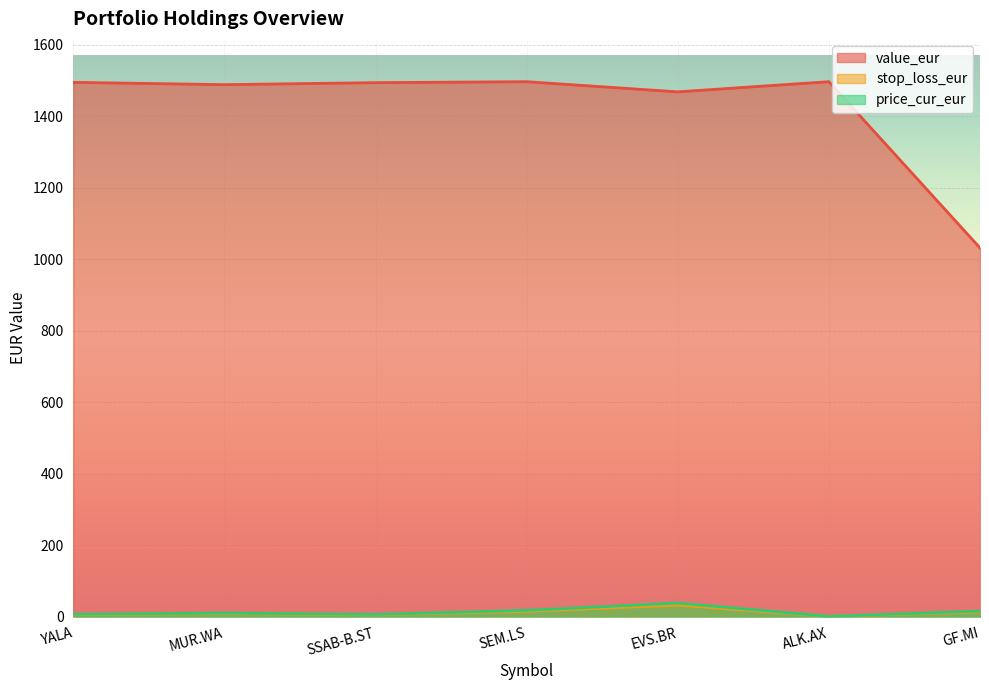

What are all the series names shown in the legend?

value_eur, stop_loss_eur, price_cur_eur